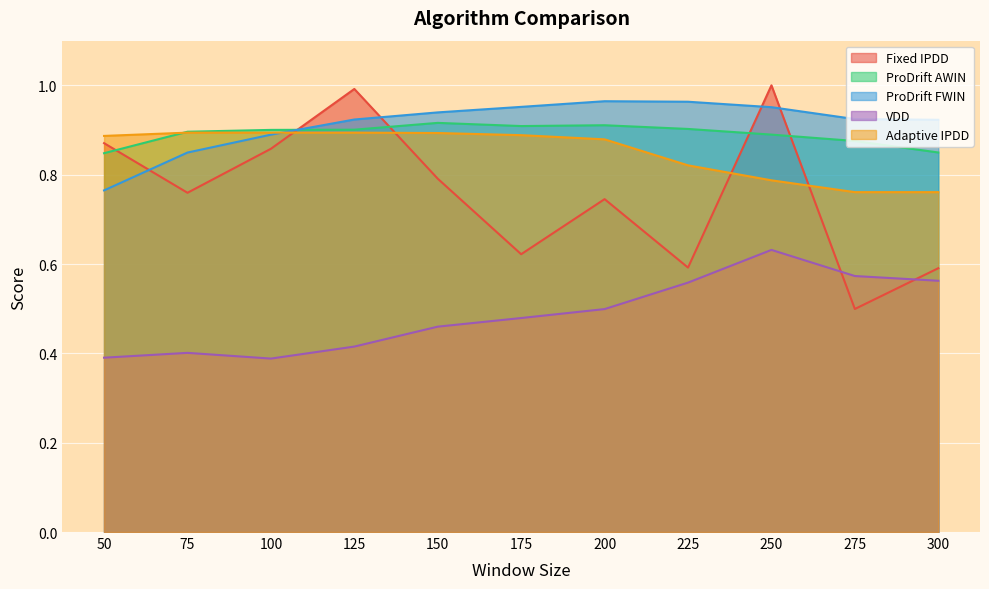

Between 150 and 125, which is larger?

125